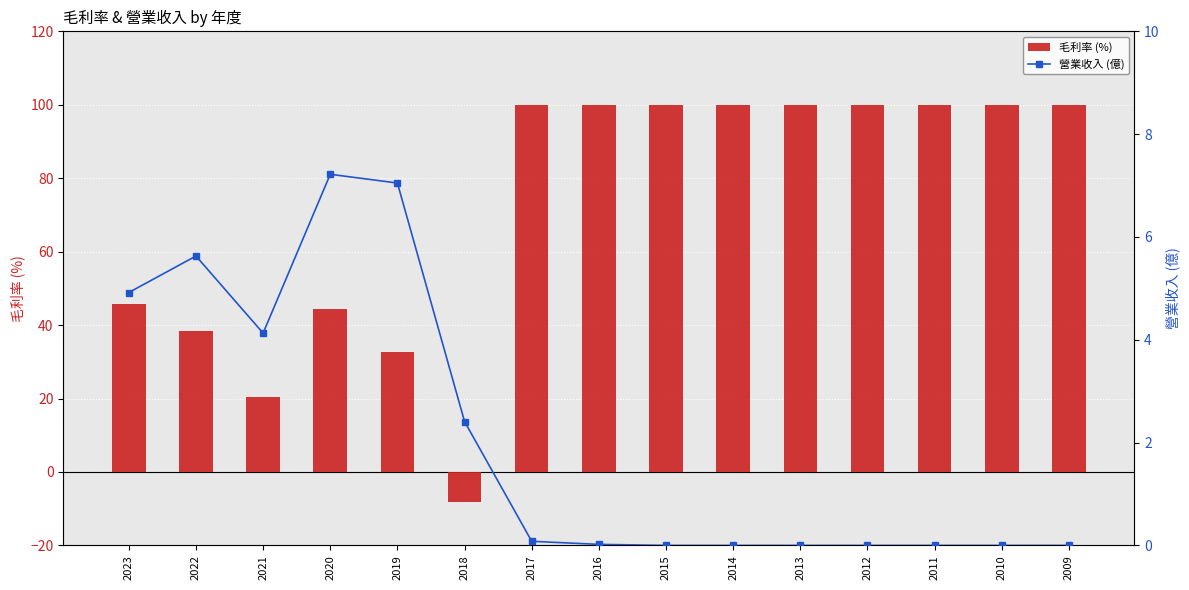

Count the number of categories in the chart.

15